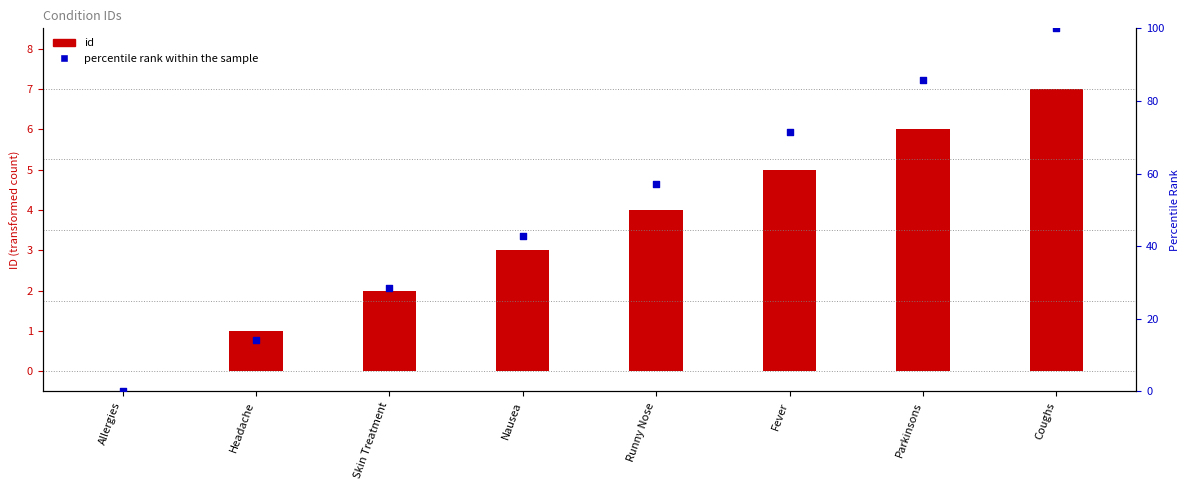

Which has a higher value, Coughs or Fever?

Coughs